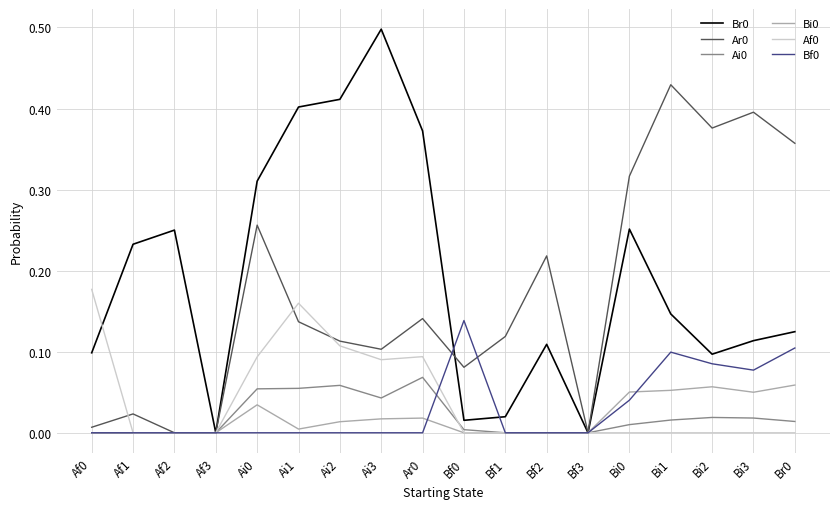

True or false: Br0 has more than 0 interior local peaks.

True